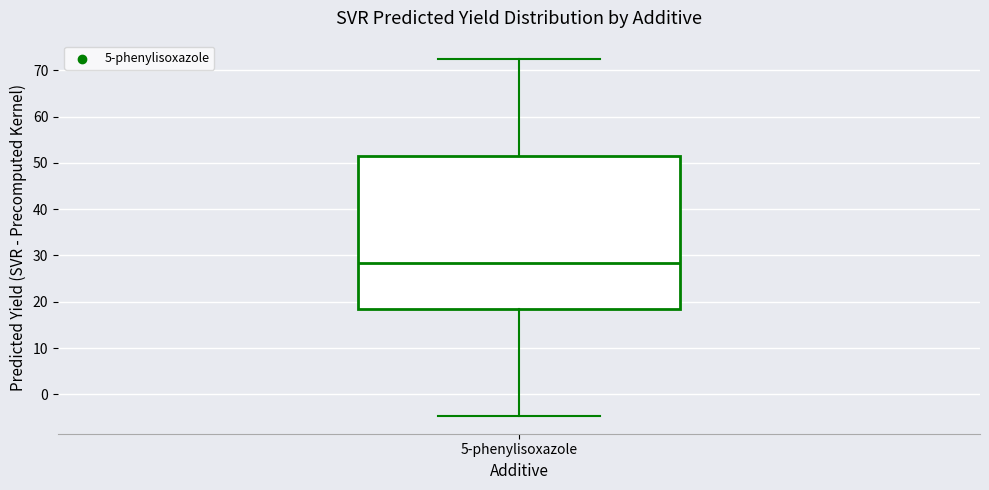

Read this box plot against the y-axis: the position of the median line, the range covered by the box, and the ends of both whiskers. The values are not printed on the chart, so give them approximately, as read against the axis.

median 28, box 18 to 51, whiskers -5 to 73